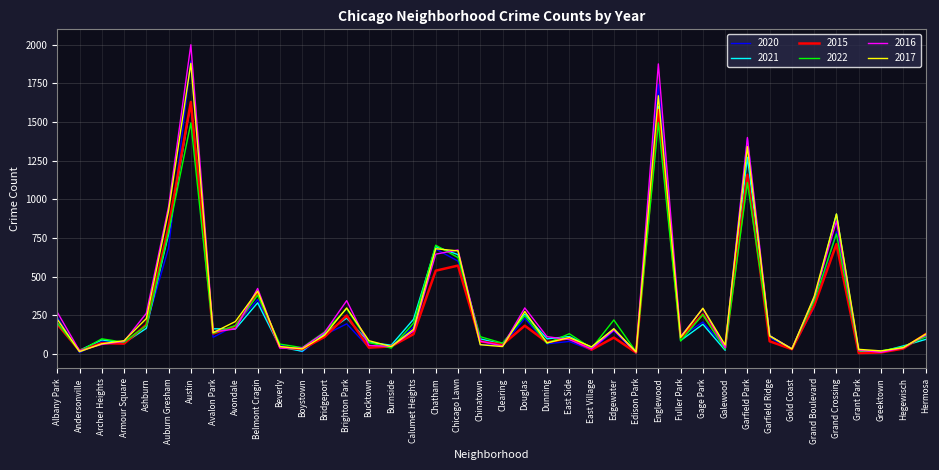

At how many categories does at least one series exceed 470?

7